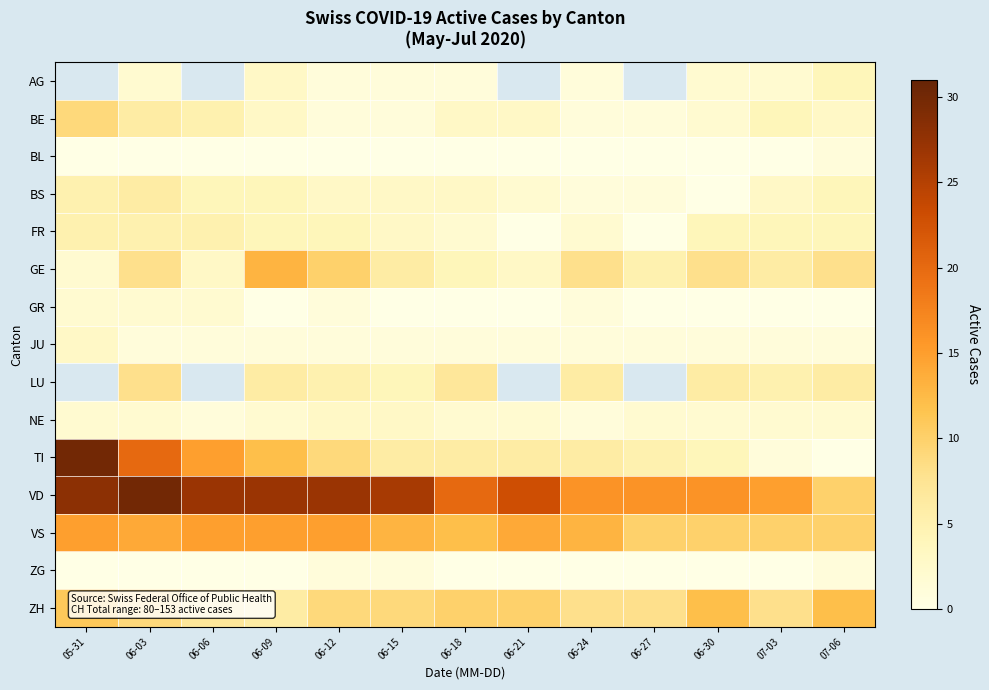

What is the difference between the maximum and minimum values in the GR series?

2.0